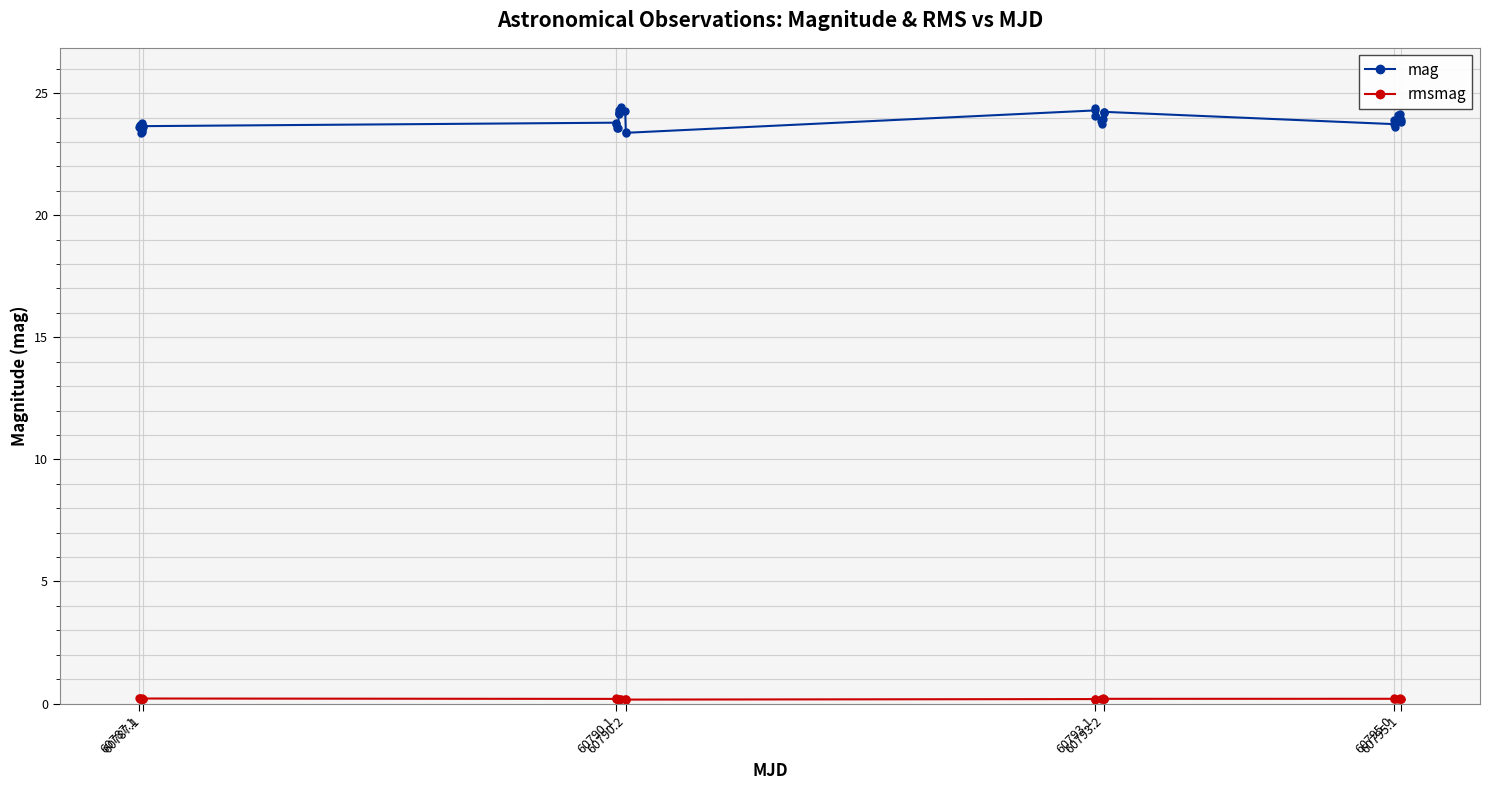

What is the minimum value for rmsmag?

0.2